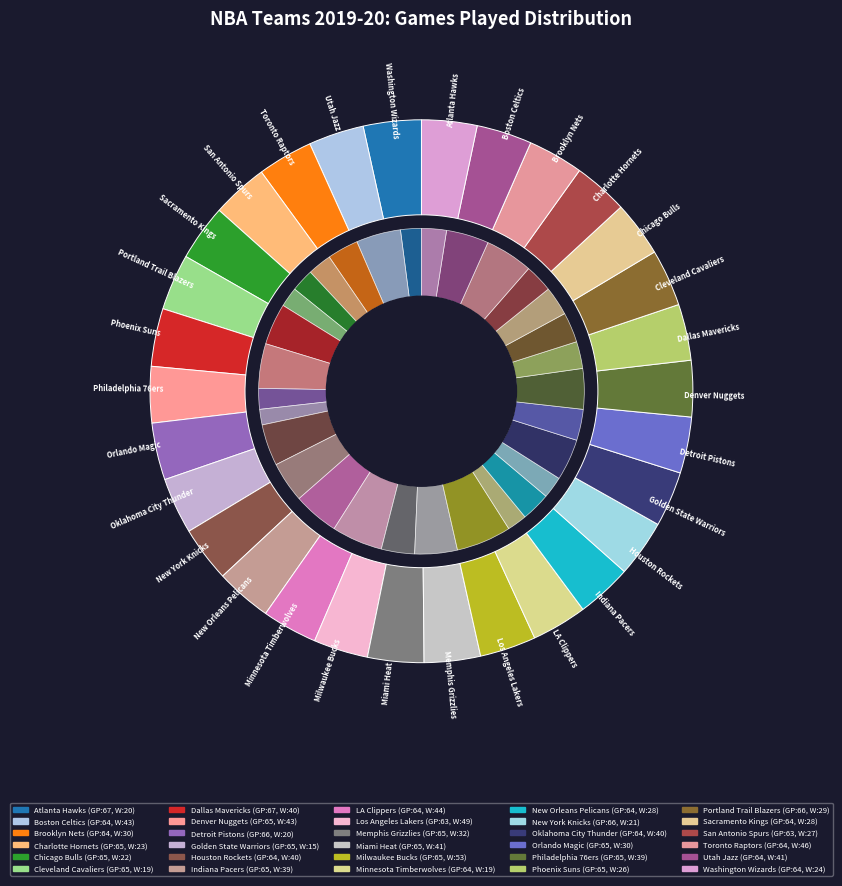

Combined, do Chicago Bulls and Miami Heat account for over 50%?

No